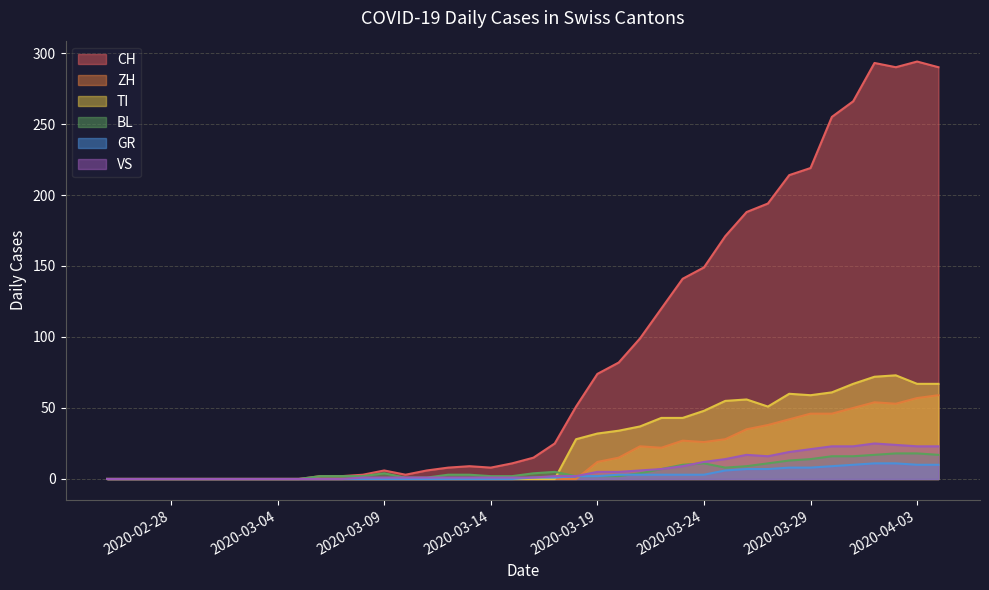

Which series has the largest total across all categories?

CH